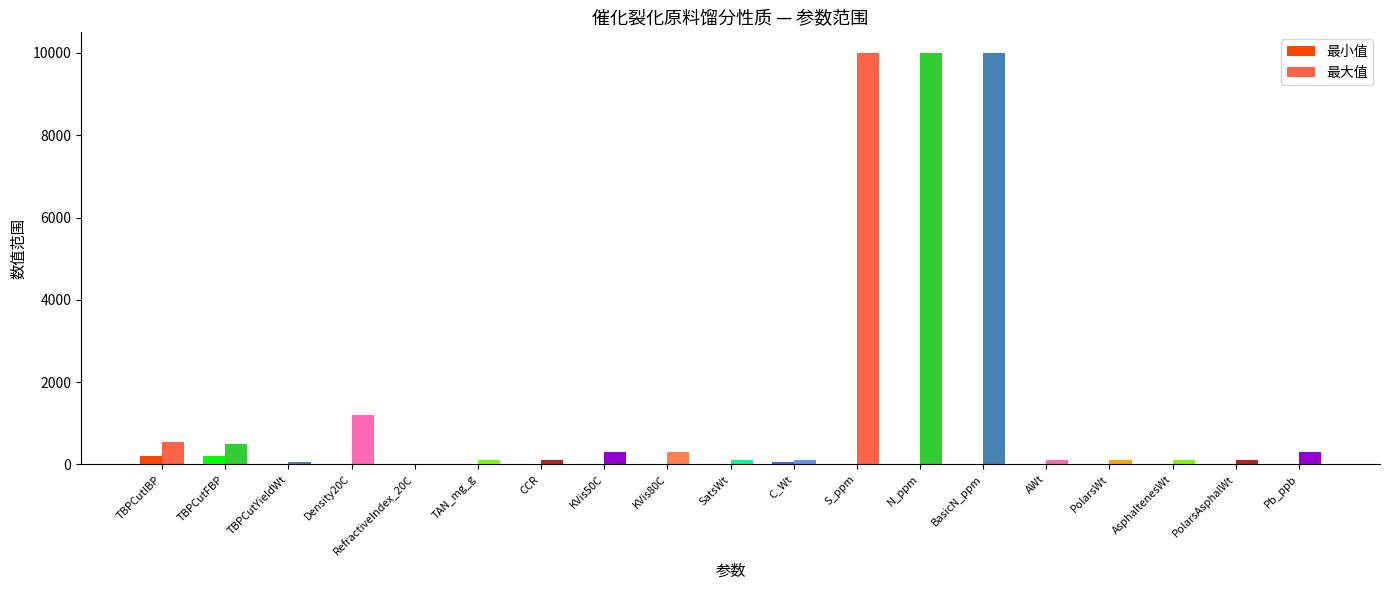

How many data points in 最小值 are above 0?

3